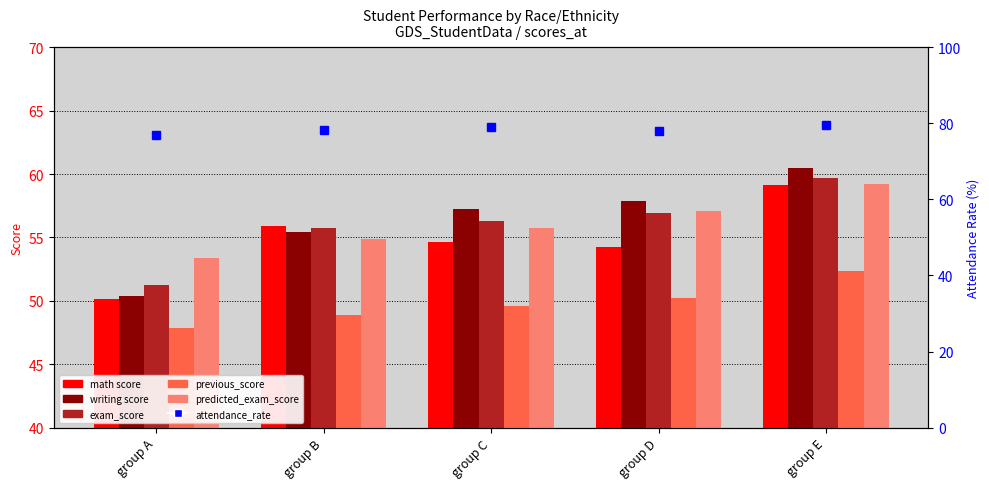

Reading right to left, list all the values displayed in this chart.

math score: 59.1	54.2	54.7	55.9	50.1
writing score: 60.5	57.9	57.3	55.4	50.4
exam_score: 59.7	56.9	56.3	55.8	51.2
previous_score: 52.3	50.2	49.6	48.9	47.8
predicted_exam_score: 59.2	57.1	55.8	54.9	53.4
attendance_rate: 79.6	77.9	79.1	78.3	76.8